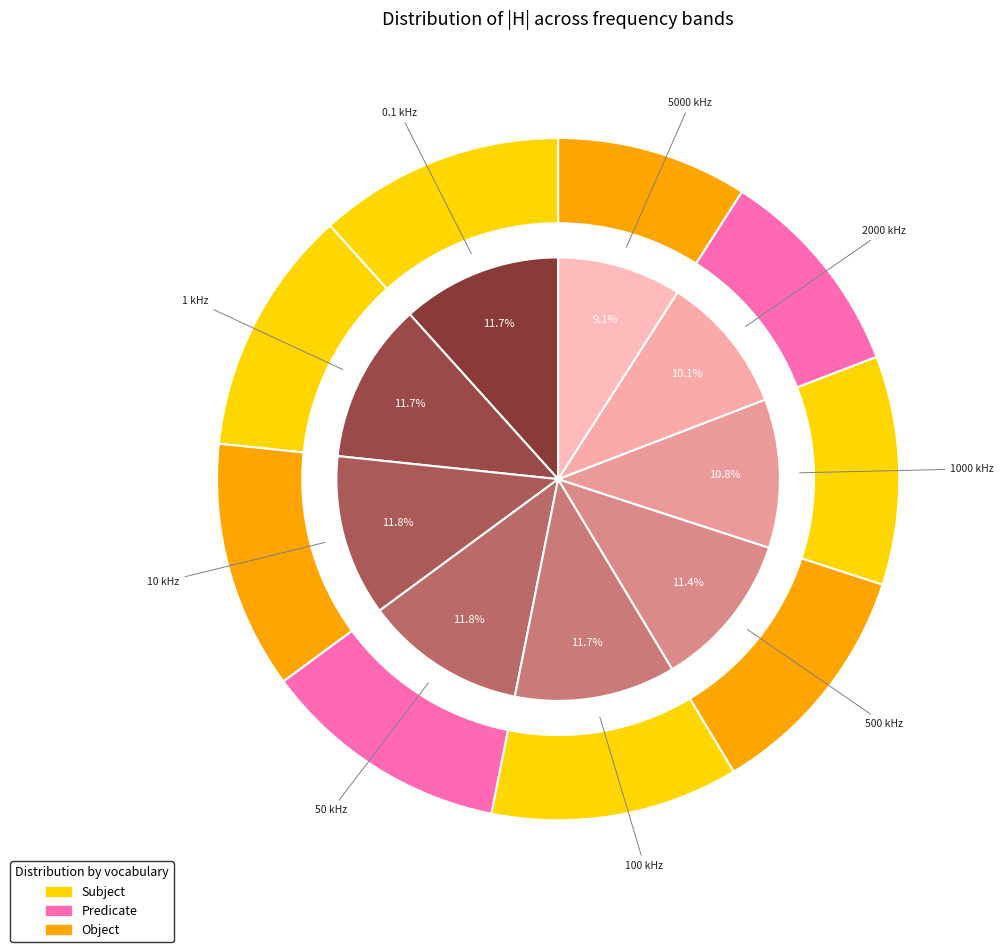

Is there any slice that represents more than half of the pie?

No